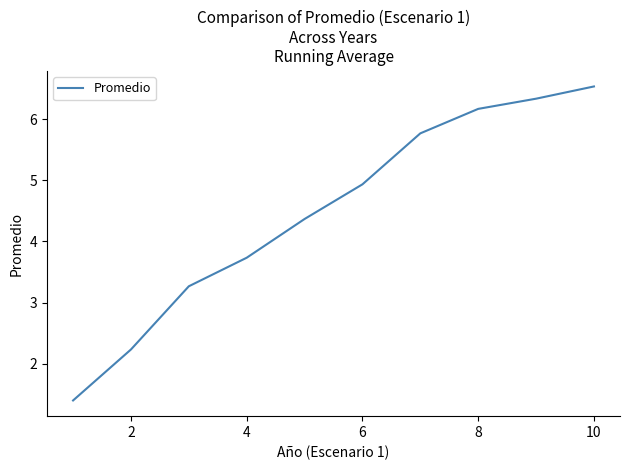

Reading left to right, what are all the values shown in this chart?

1.4	2.2	3.3	3.7	4.4	4.9	5.8	6.2	6.3	6.5